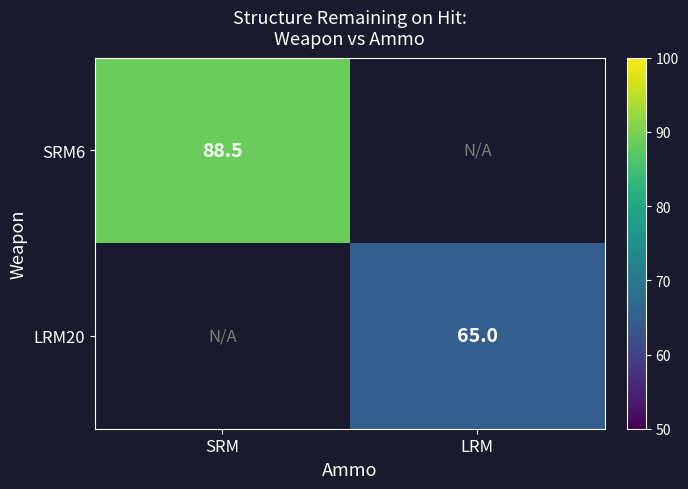

The value of SRM6 at SRM is 88.5. True or false?

True